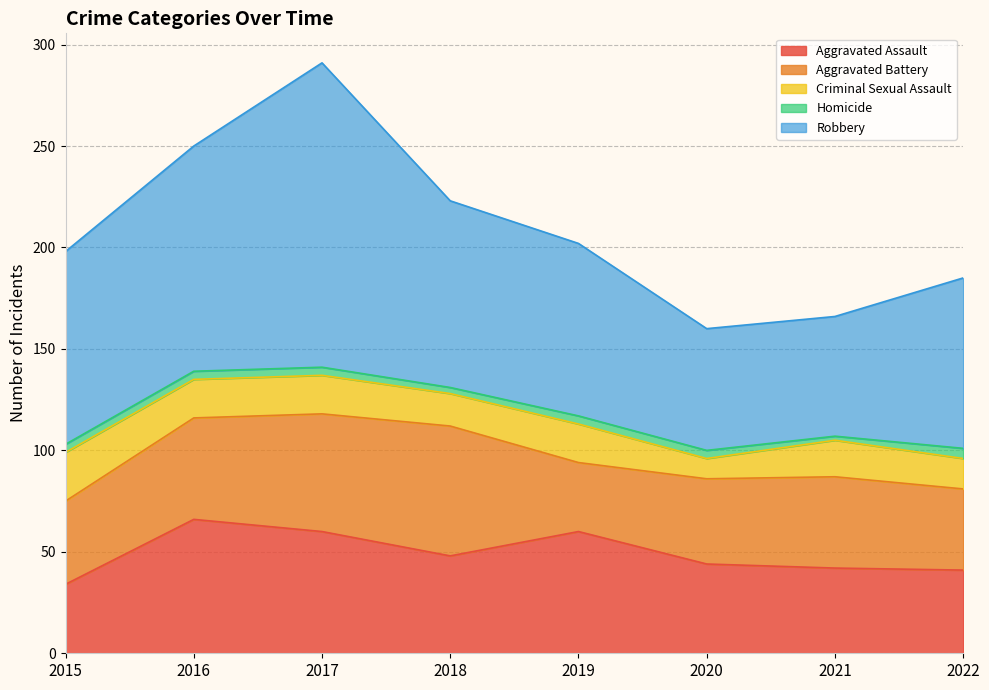

Which series has the largest total across all categories?

Robbery